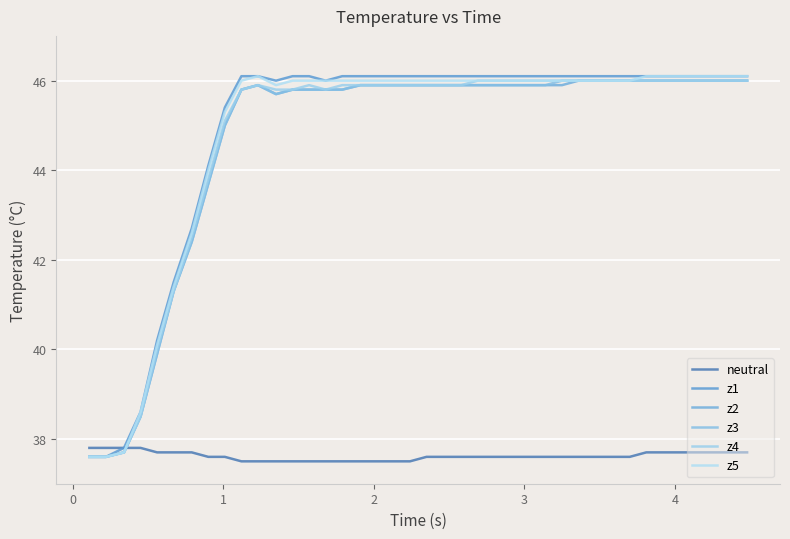

What is the sum of all z1 values?

1794.4